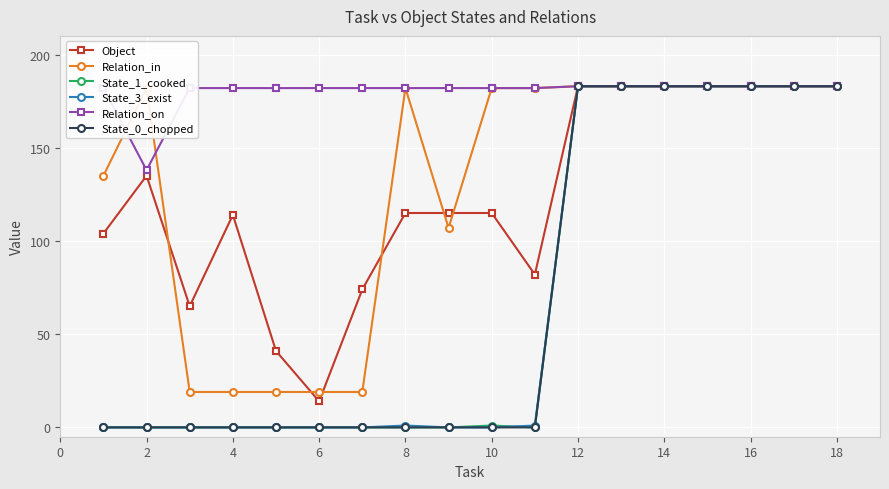

At how many categories does at least one series exceed 163?

18